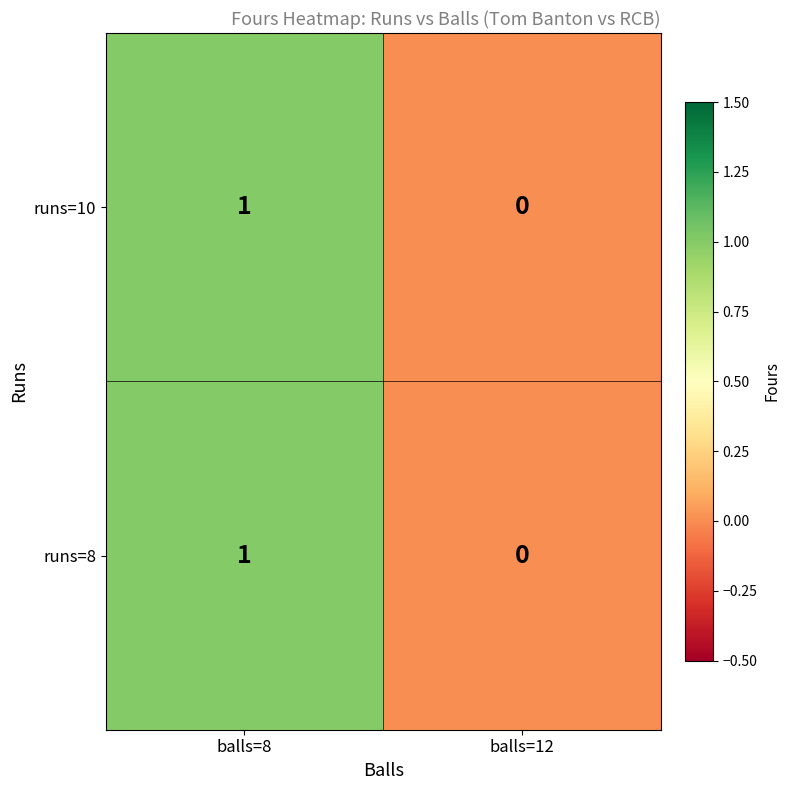

The value of runs=10 at balls=8 is 1. True or false?

True